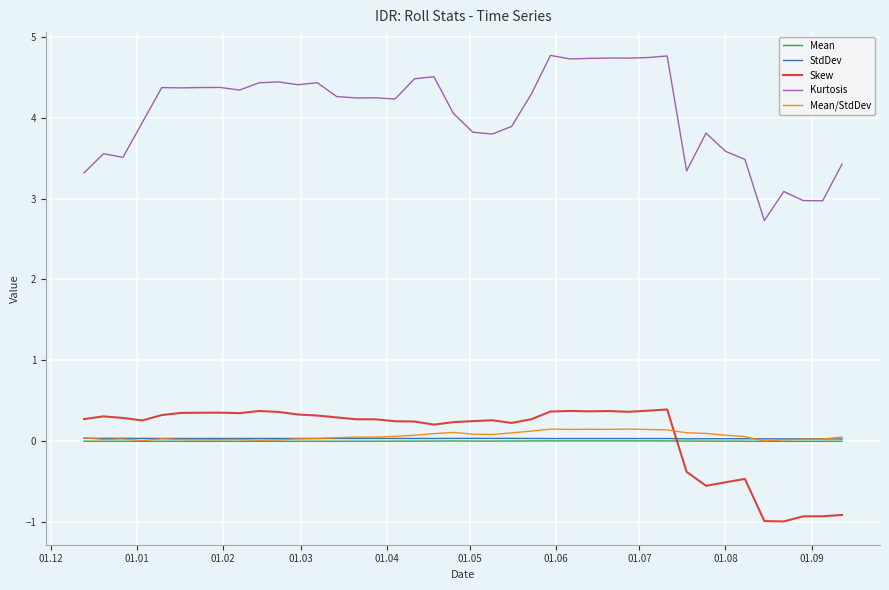

Which series has the largest total across all categories?

Kurtosis